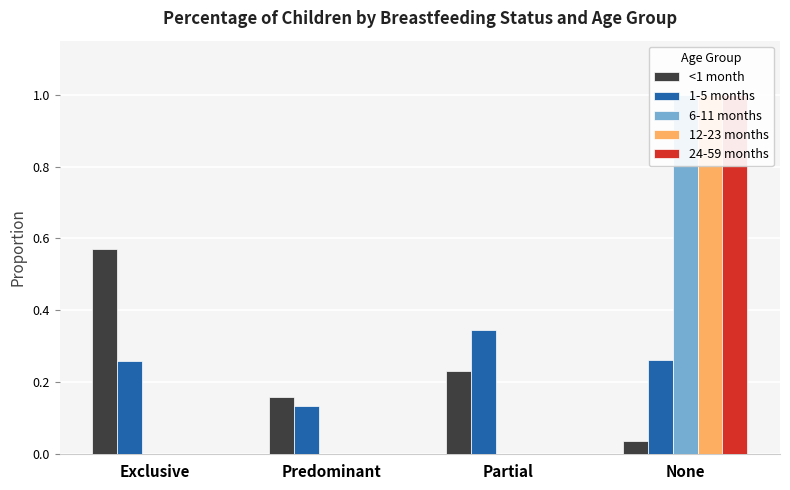

What is the difference between the 24-59 months values at None and Partial?

1.0